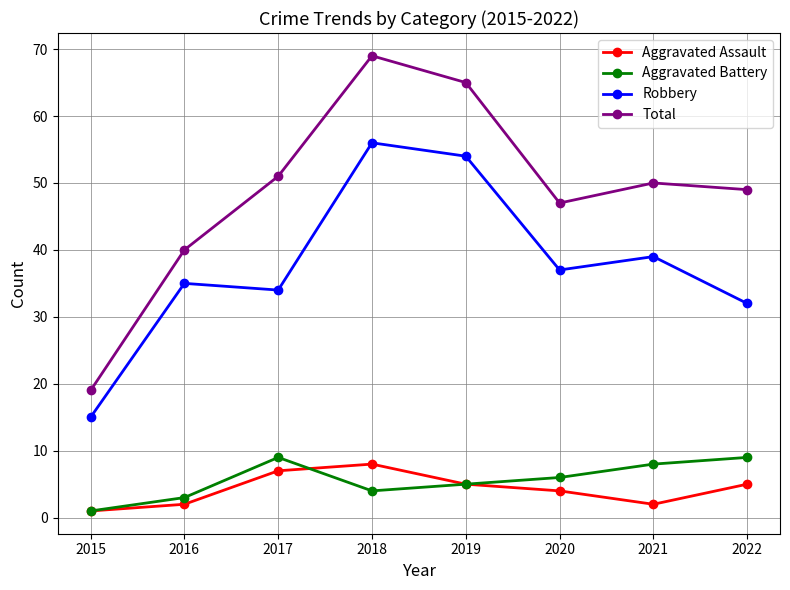

What is the total value across all series at 2017?

101